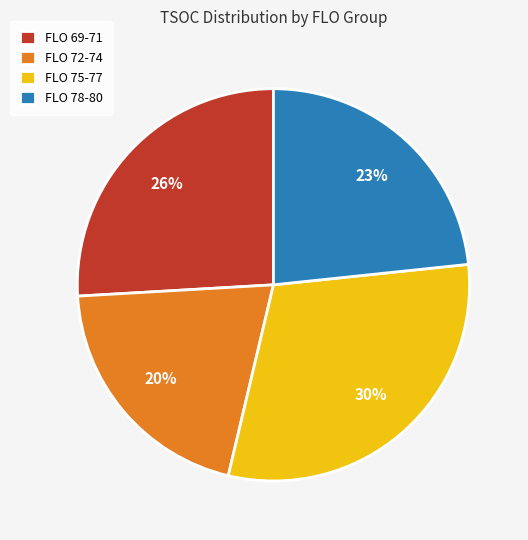

The FLO 72-74 slice represents 20% of the pie. True or false?

True